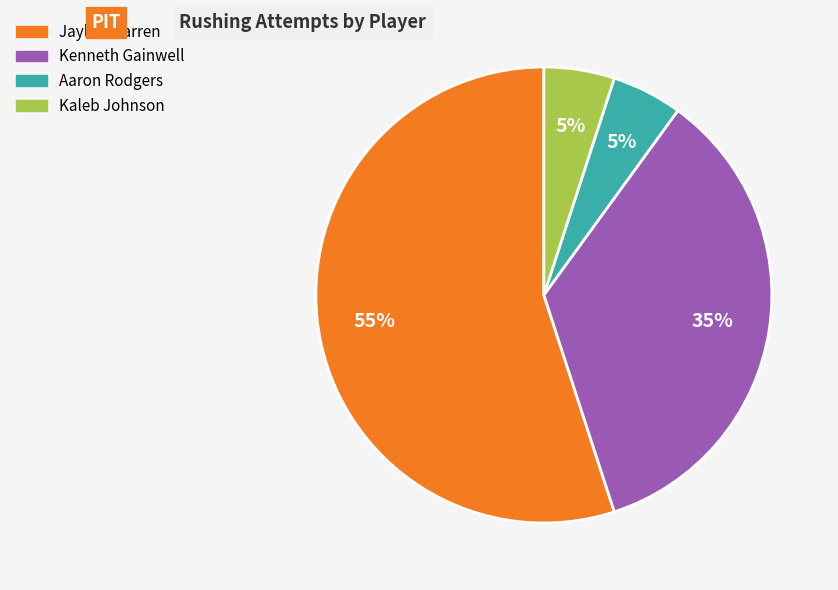

Count the number of slices in the pie.

4